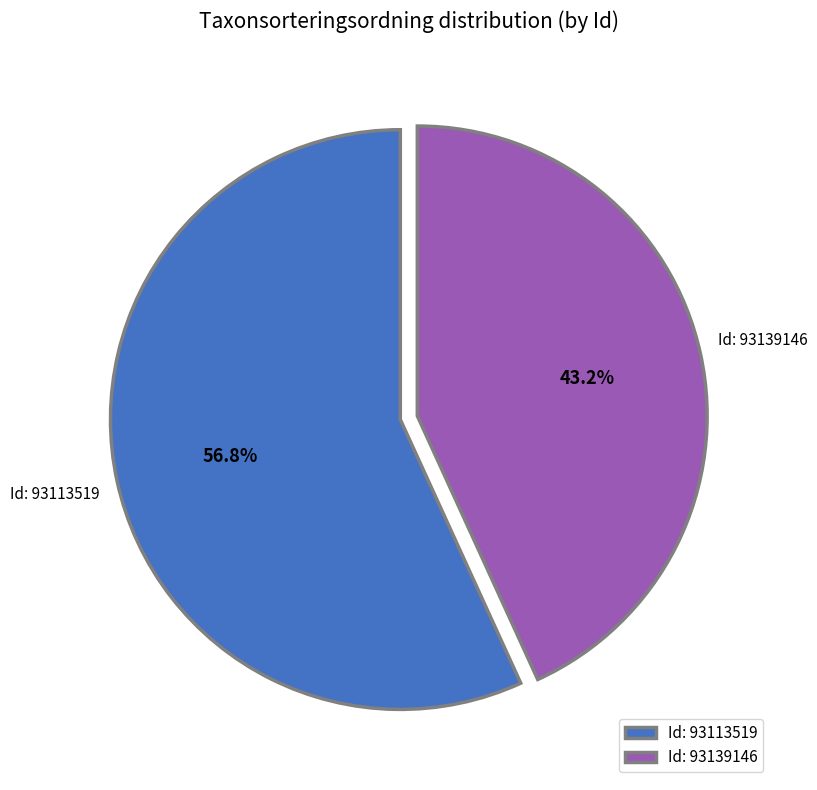

How many slices are in this pie chart?

2